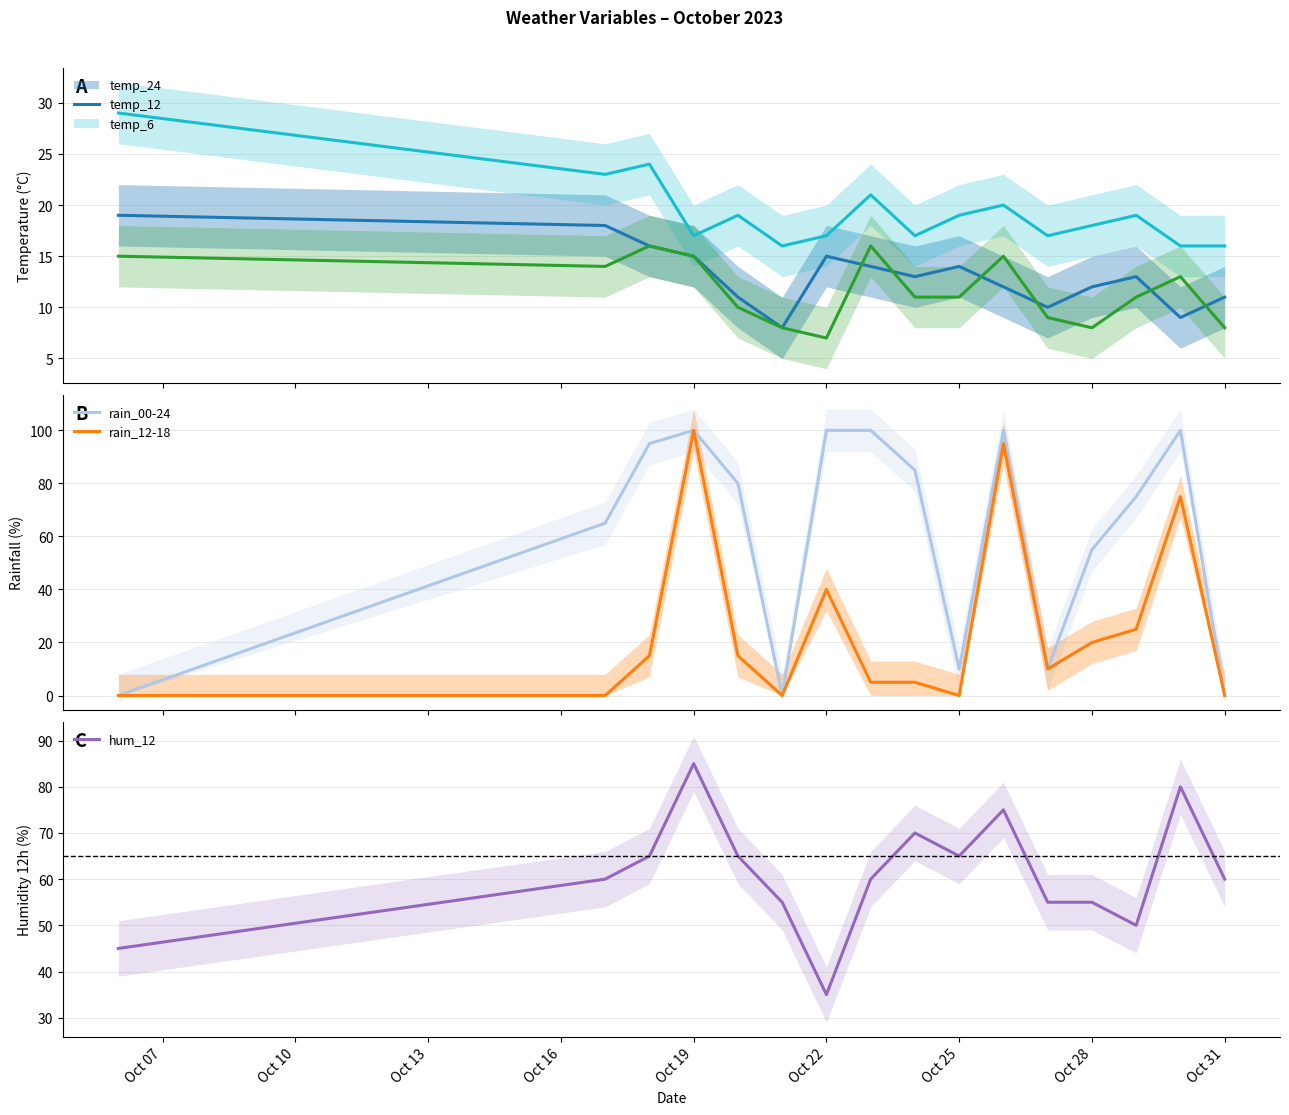

How many data points in rain_00-24 are above 80?

7